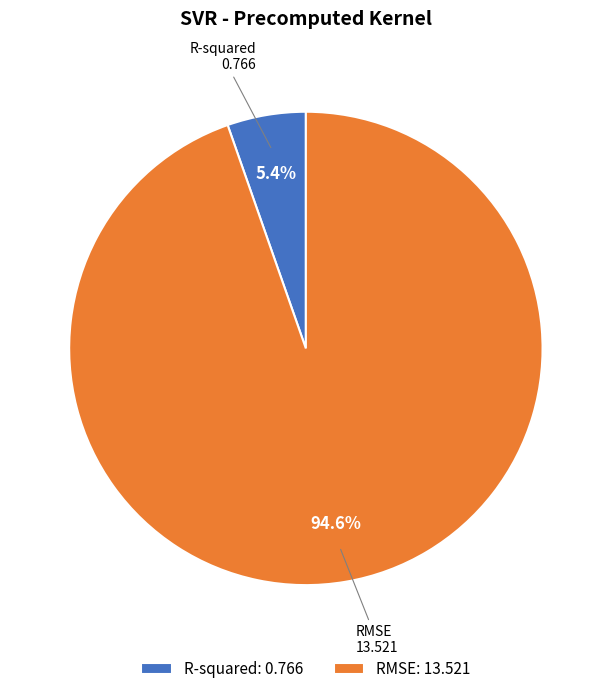

Approximately how many times larger is the value at R-squared compared to RMSE?

0.1